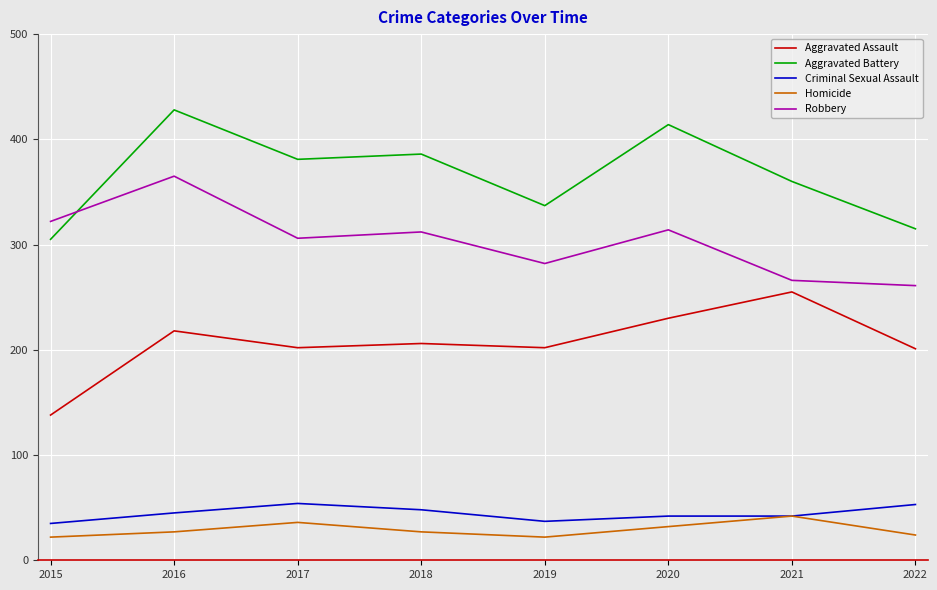

At 2016, list the series in order from largest to smallest.

Aggravated Battery, Robbery, Aggravated Assault, Criminal Sexual Assault, Homicide